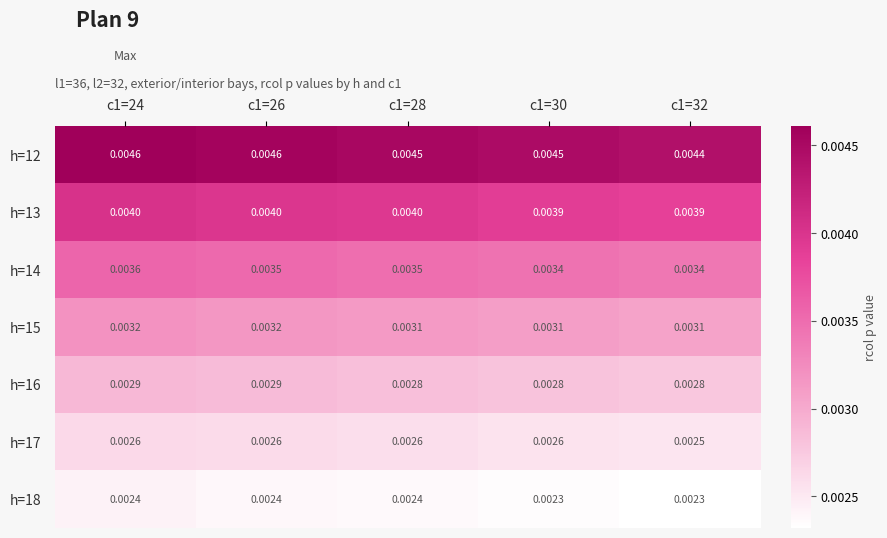

List the series in order of their peak value, lowest first.

h=18, h=17, h=16, h=15, h=14, h=13, h=12